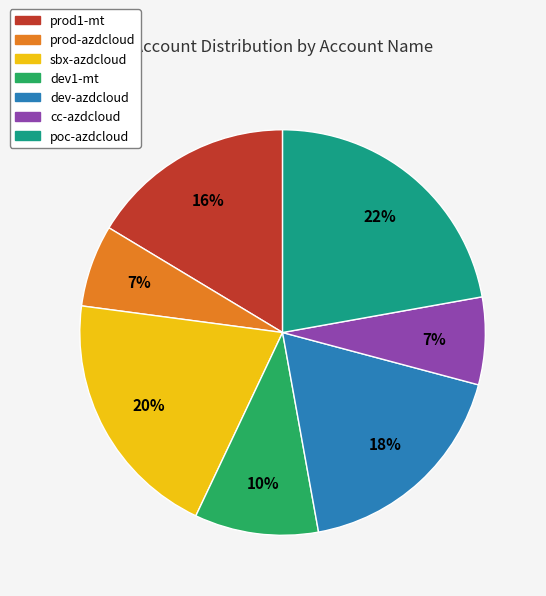

To the nearest percent, what percentage of the pie is poc-azdcloud?

22%